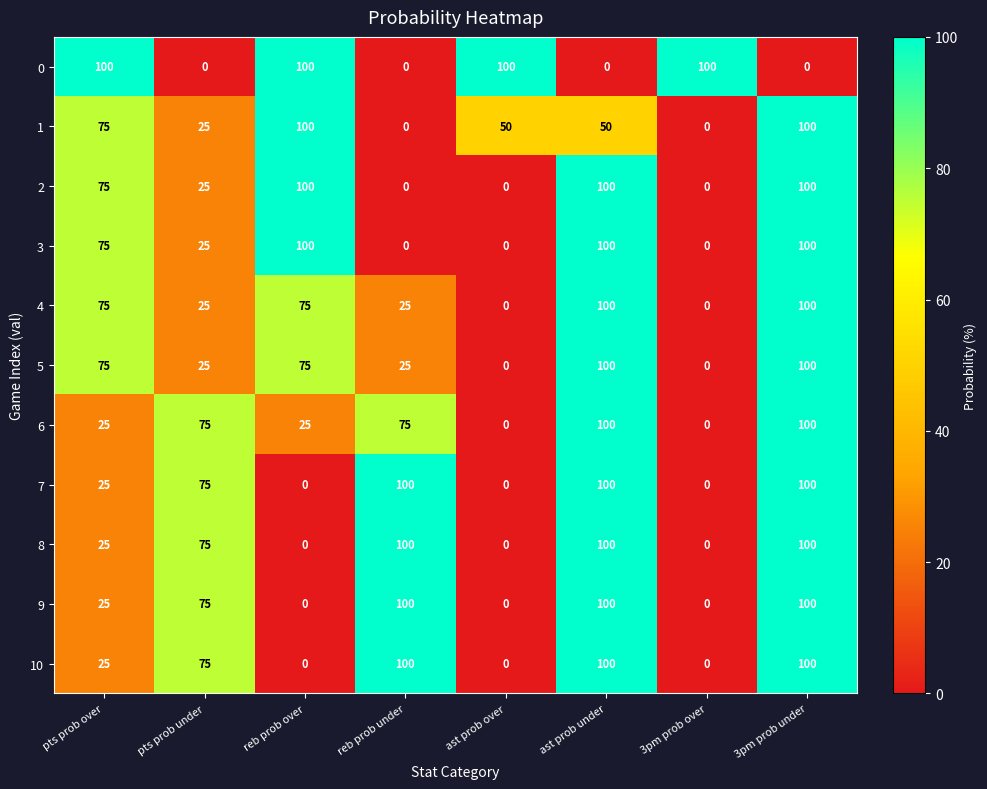

What is the spread (max minus min) of values at reb prob under?

100